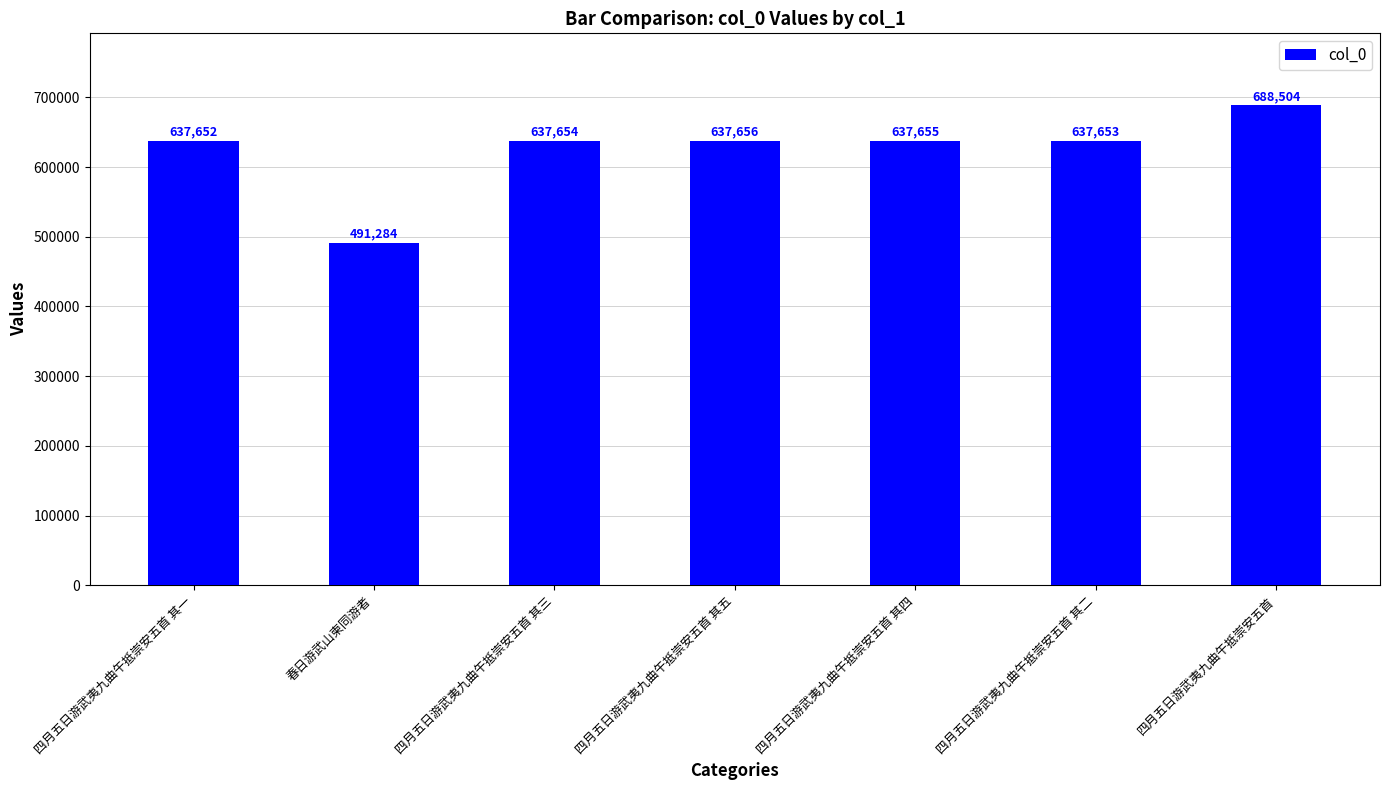

At which label is the value closest to 589894?

四月五日游武夷九曲午抵崇安五首 其一